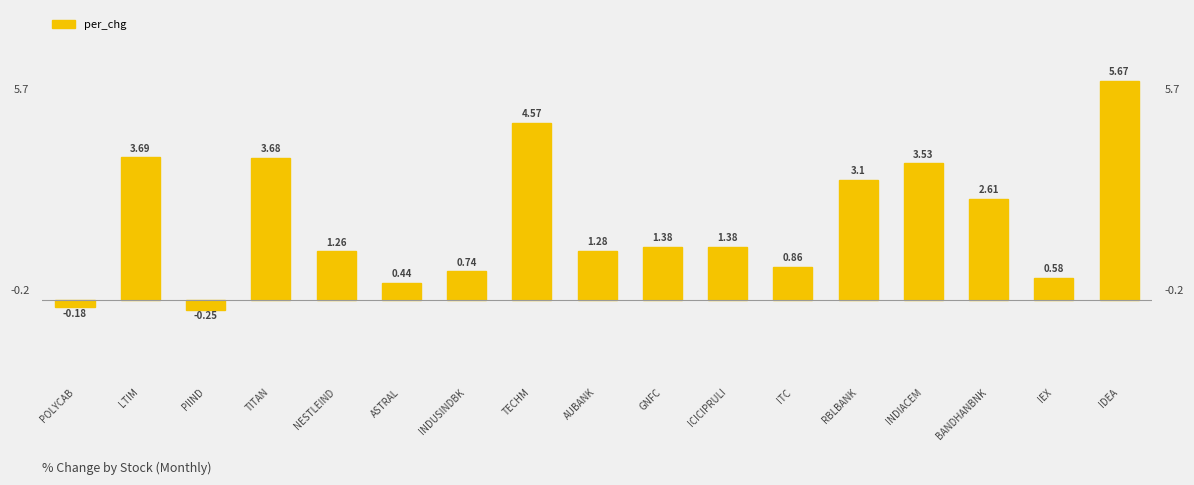

True or false: the data shows 1.1 at TECHM.

False